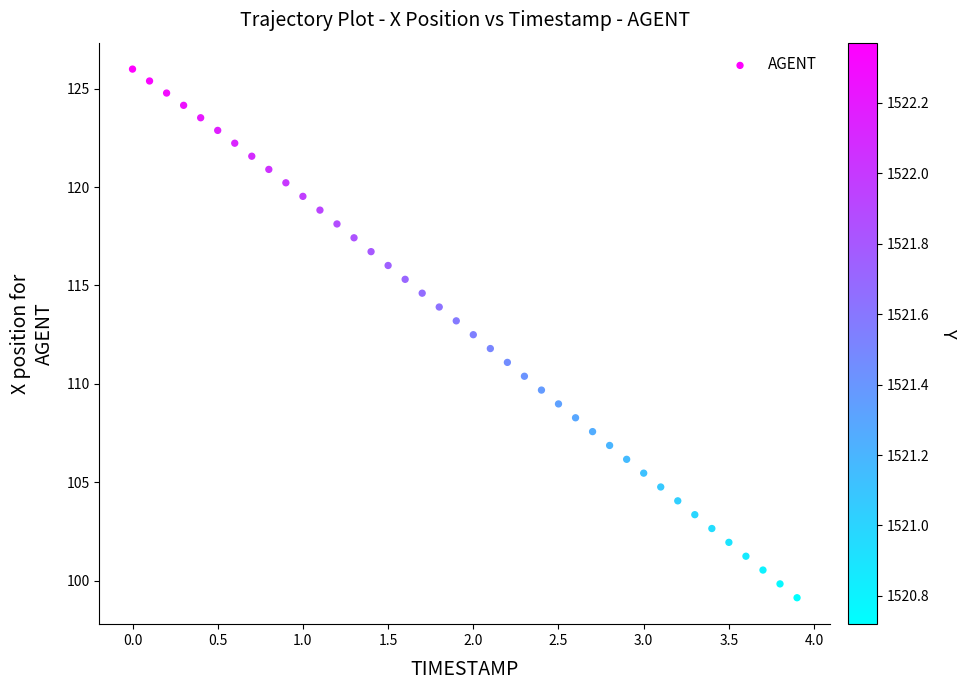

What is the range of X values (max minus min)?

3.9